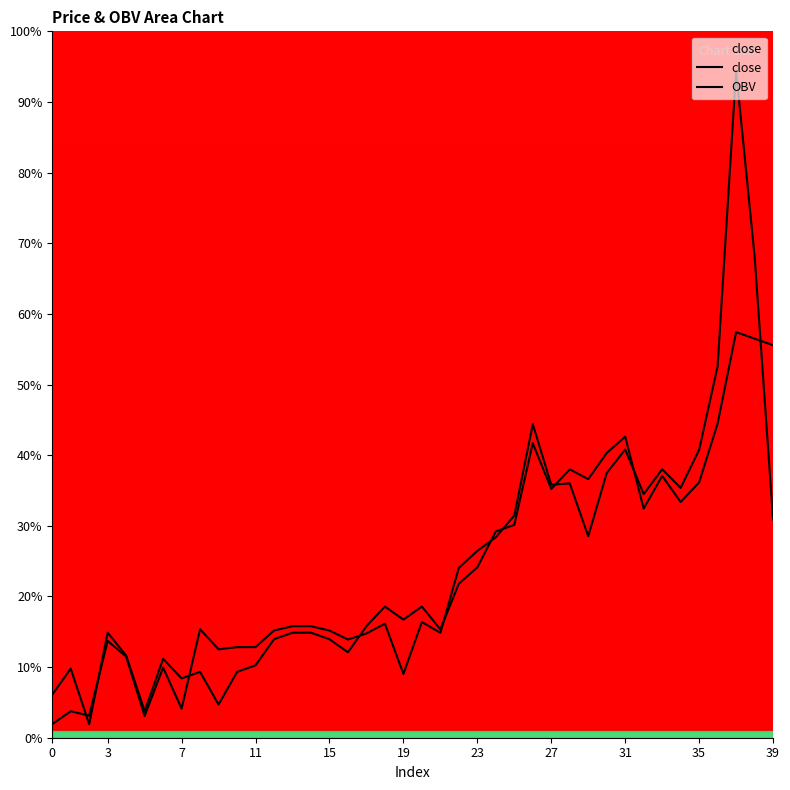

At how many categories does at least one series exceed 876?

11